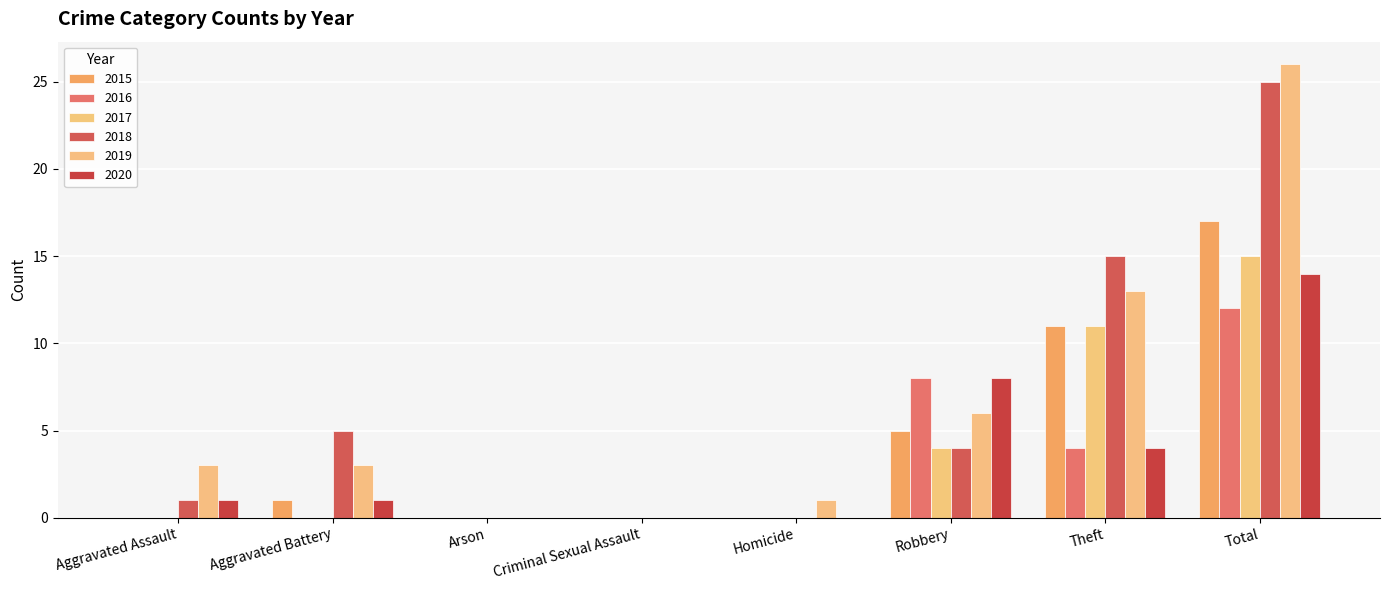

Is the value of 2017 at Aggravated Assault greater than the value of 2015 at Arson?

No